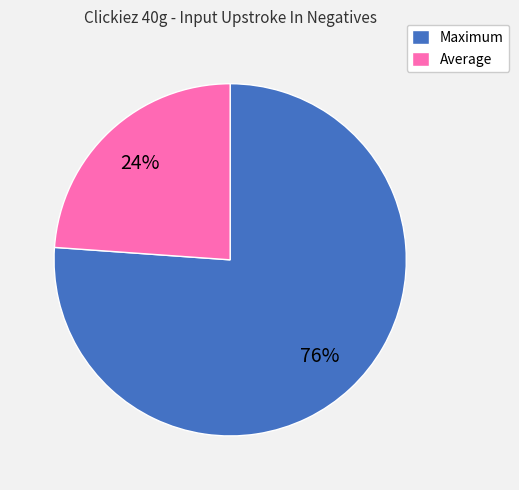

Which category has the smallest portion of the pie?

Average